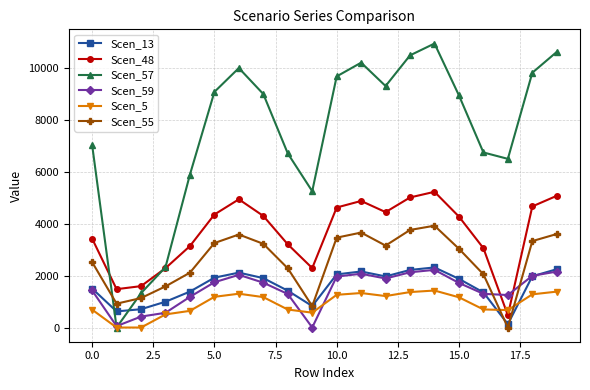

Which series has the largest range (max minus min)?

Scen_57